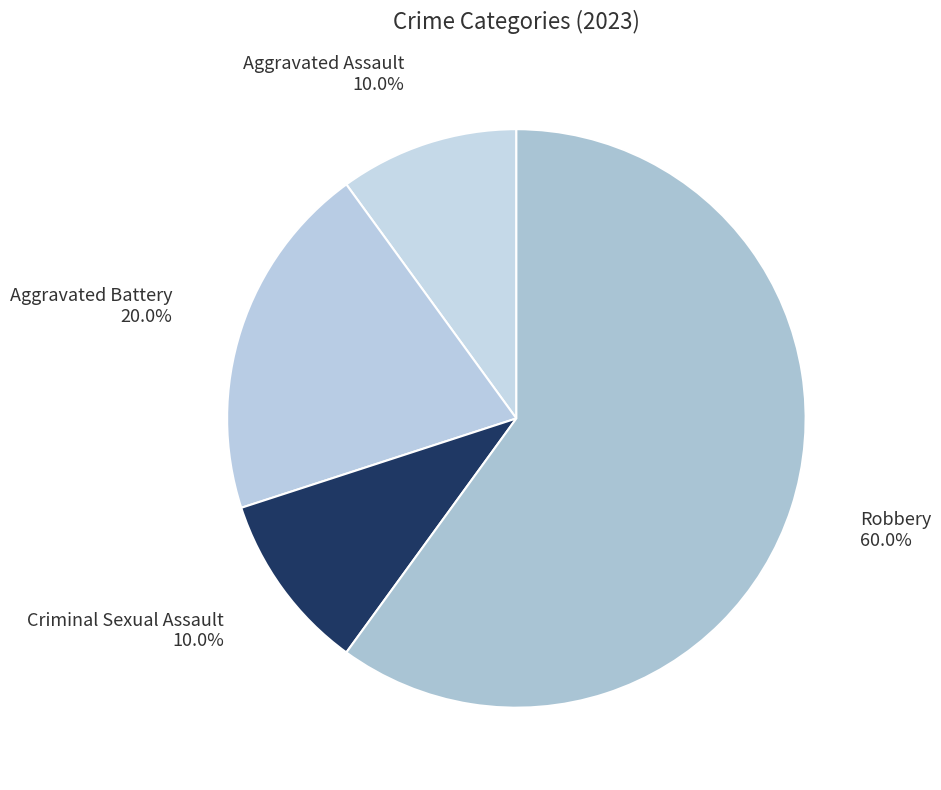

Which has a higher value, Aggravated Battery 20.0% or Criminal Sexual Assault 10.0%?

Aggravated Battery 20.0%